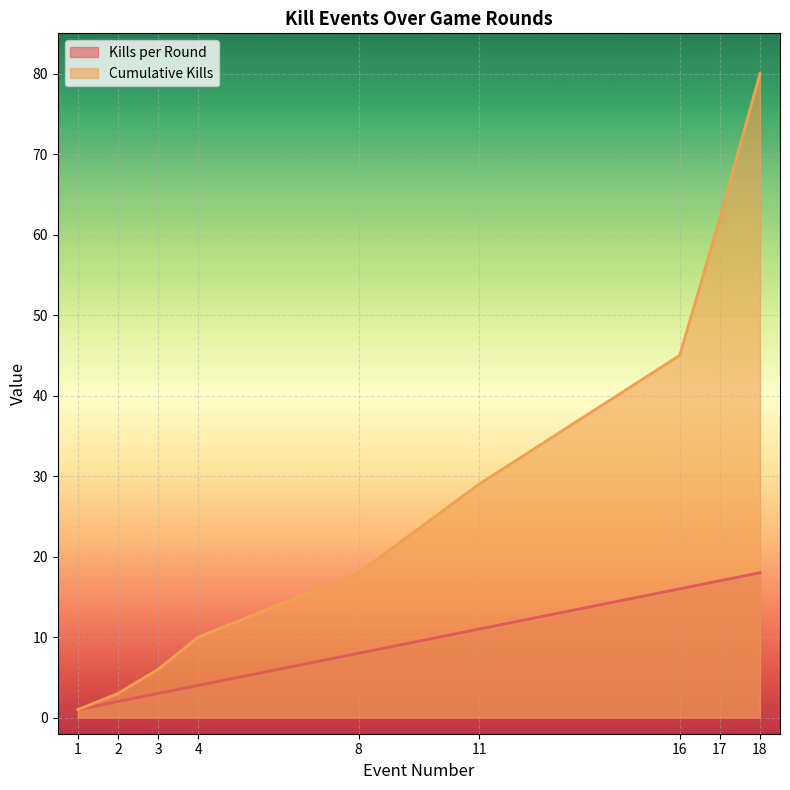

List the series in order of their peak value, lowest first.

Kills per Round, Cumulative Kills